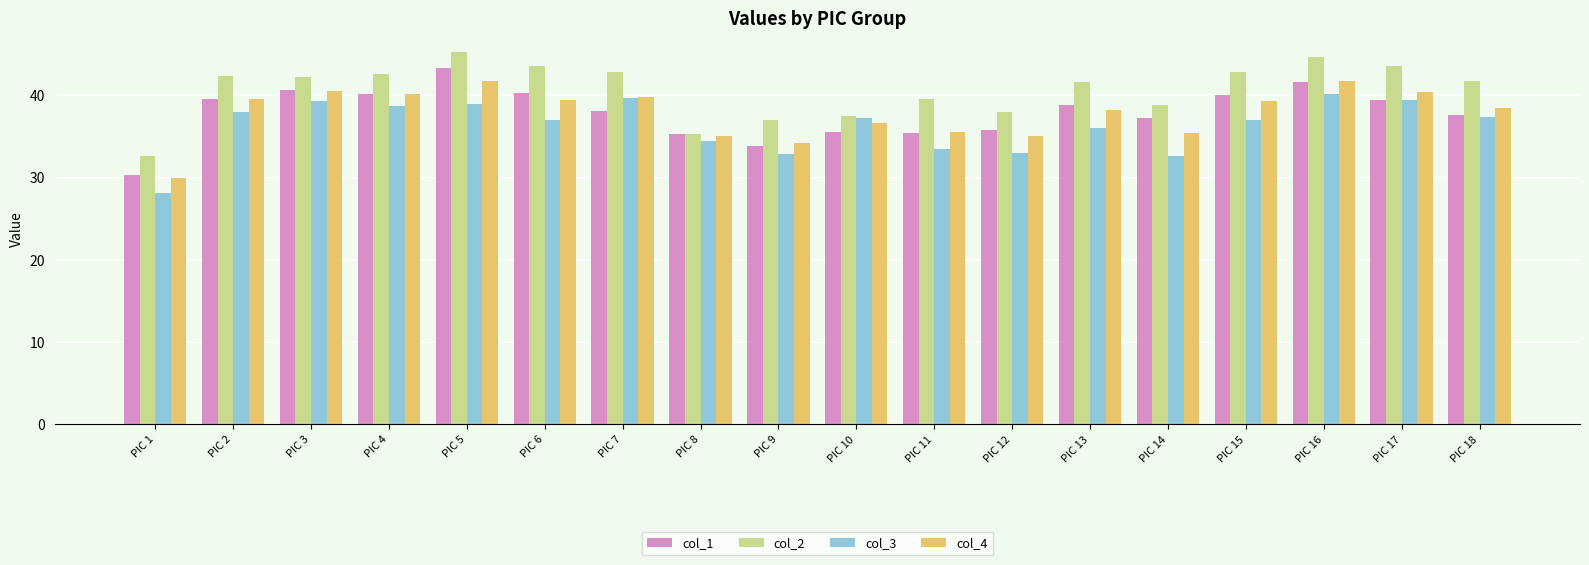

Which label corresponds to the largest value in the chart?

PIC 5